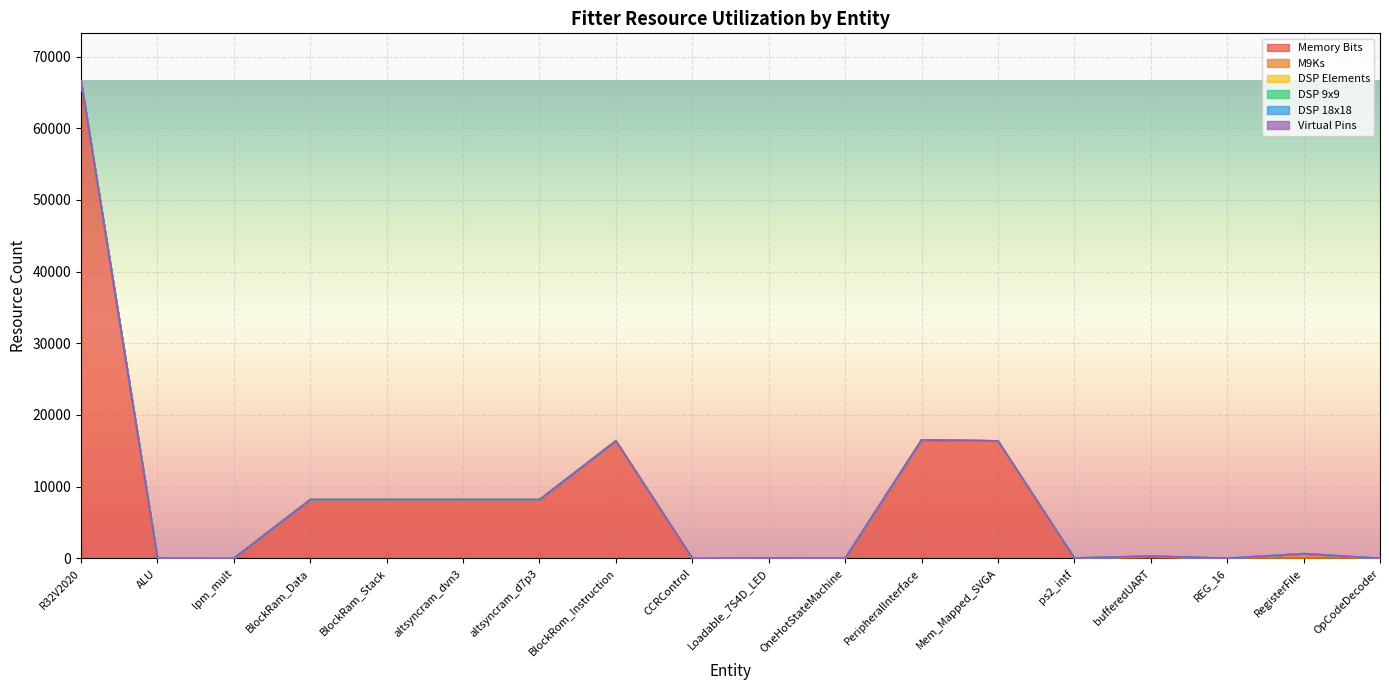

How many distinct data groups are displayed?

6